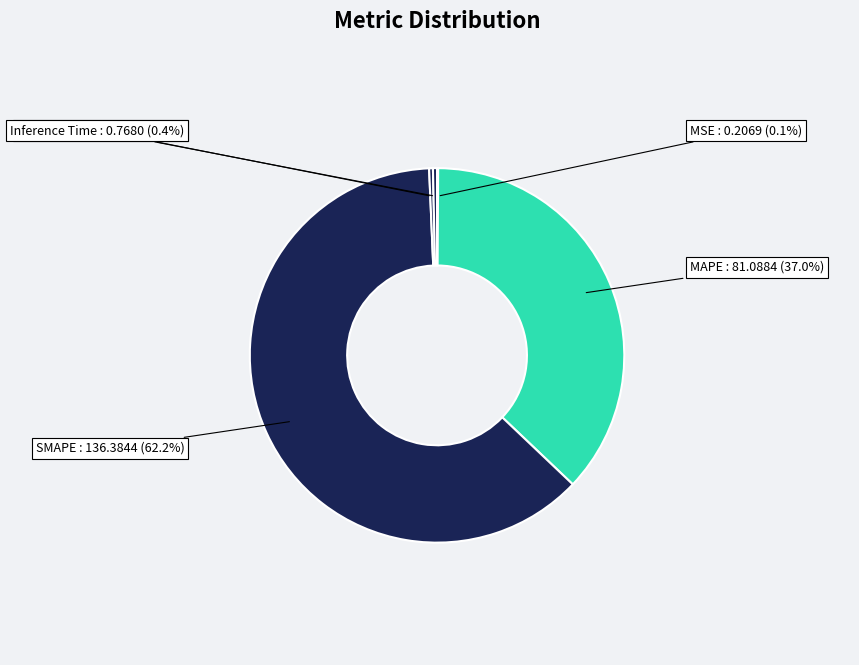

Does Inference Time represent more than half of the total?

No